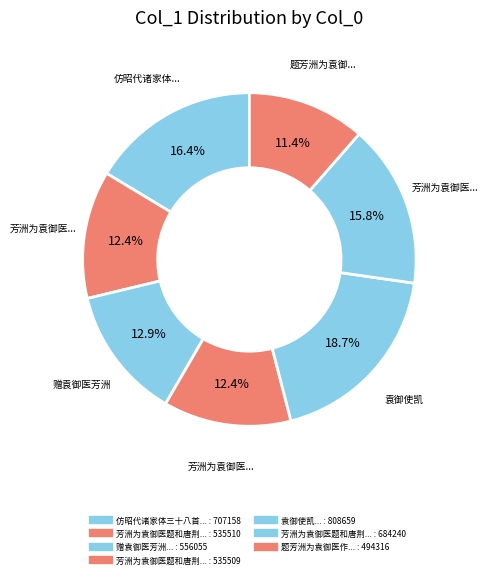

How many segments does this pie chart have?

7